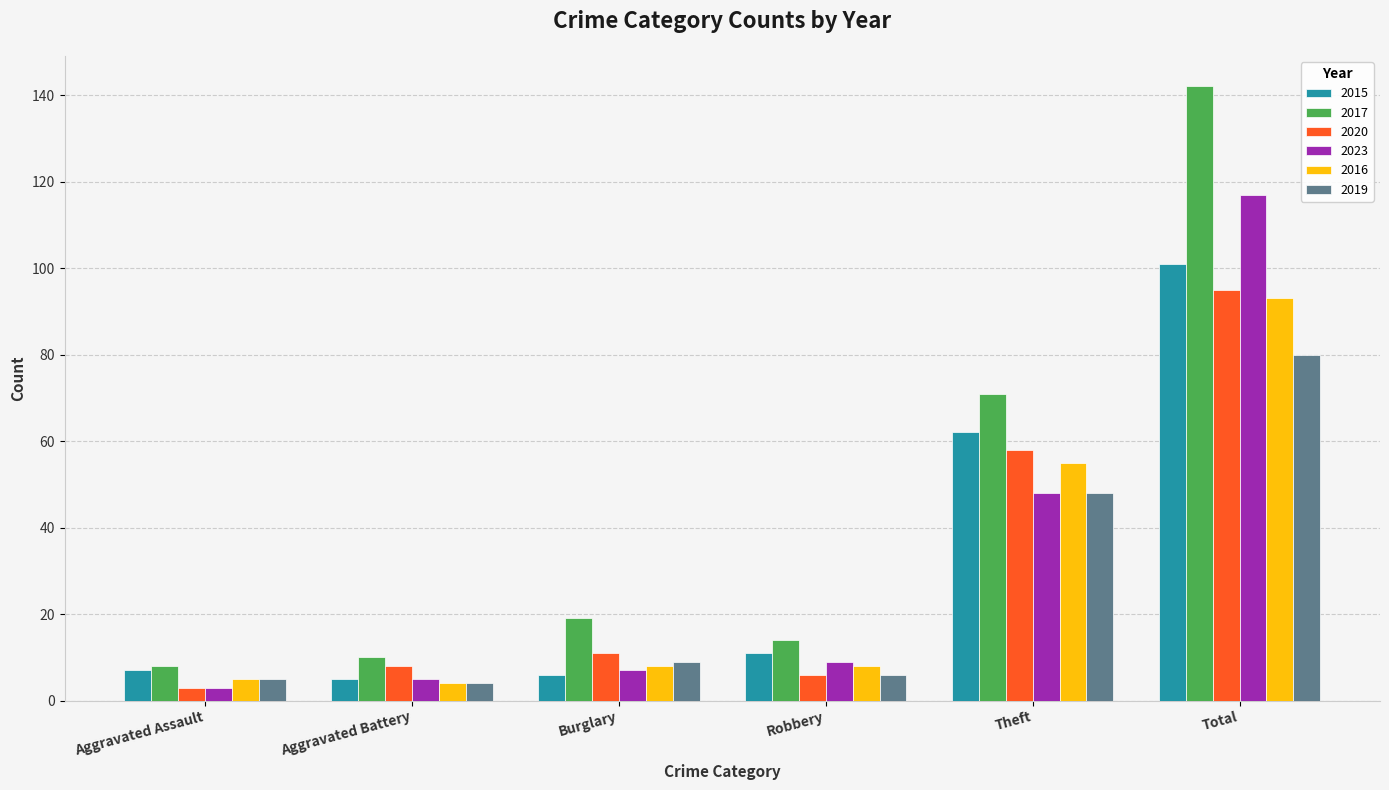

Between Robbery and Theft, which series saw the biggest shift?

2017